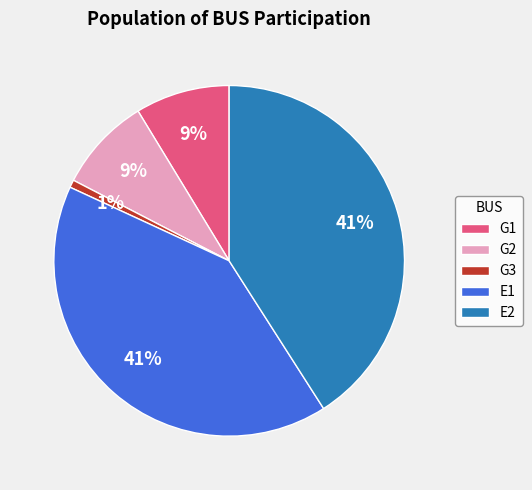

Do E2 and E1 together represent more than half of the pie?

Yes